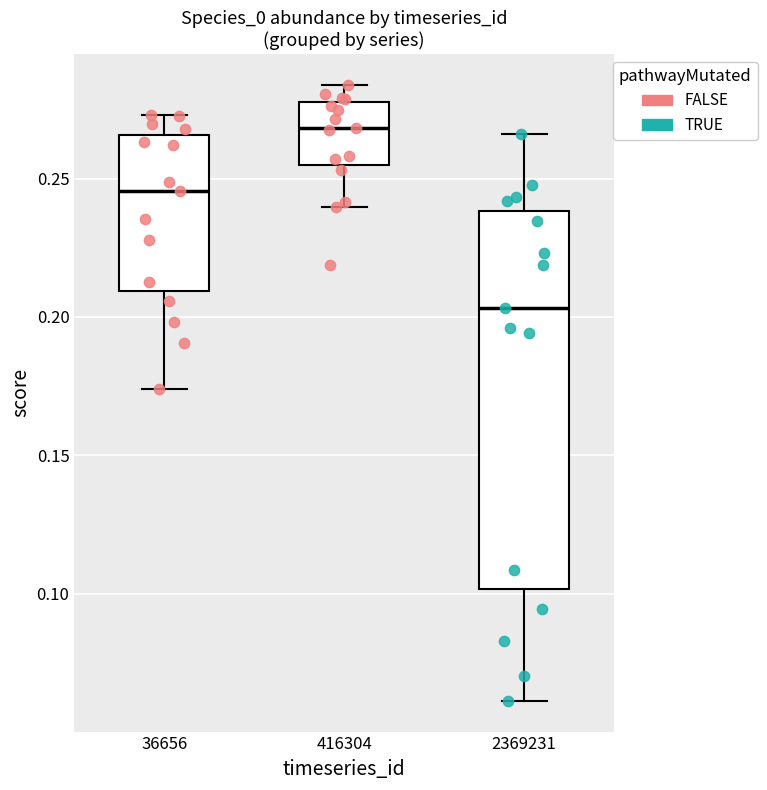

Reading left to right, read every box against the y-axis: the position of its median line, the range the box covers, and the ends of its whiskers. The values are not printed on the chart, so give them approximately, as read against the axis.

36656: median 0.245, box 0.210 to 0.265, whiskers 0.175 to 0.275
416304: median 0.270, box 0.255 to 0.275, whiskers 0.240 to 0.285
2369231: median 0.205, box 0.100 to 0.240, whiskers 0.060 to 0.265